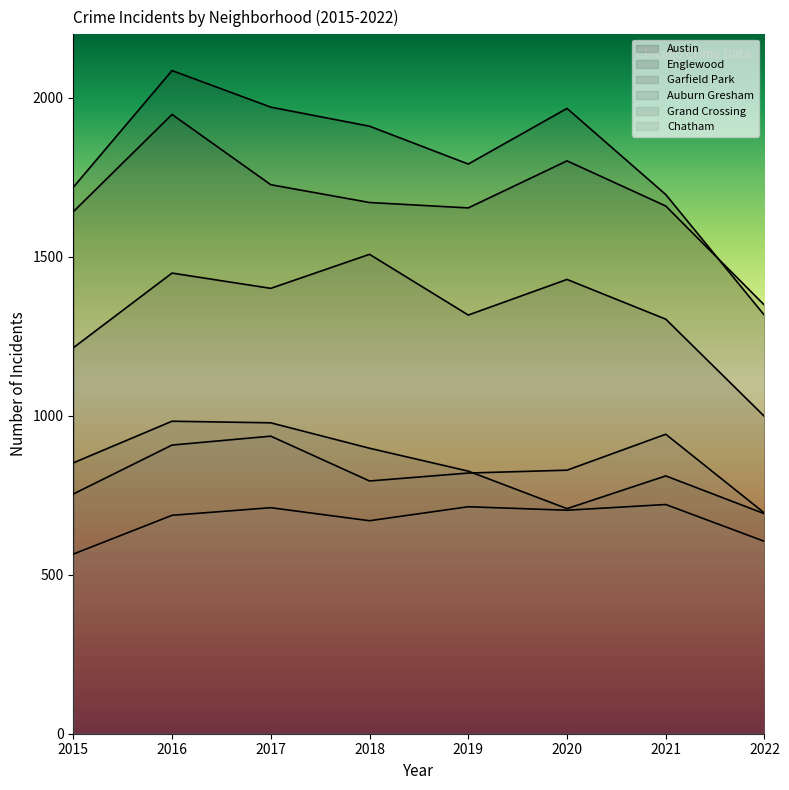

At how many categories does at least one series exceed 2031?

1